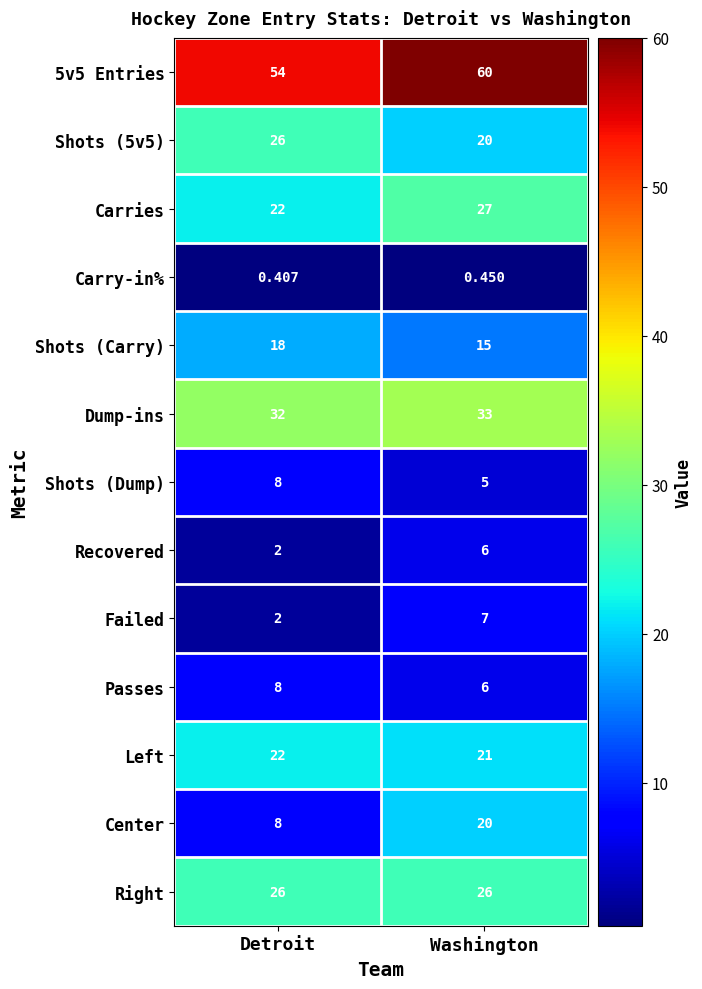

At which label does Center reach its minimum?

Detroit